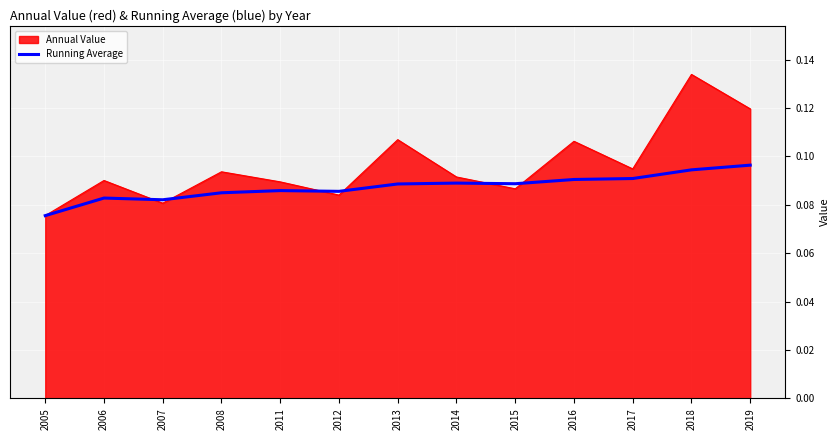

Rank the series by their maximum value, from lowest to highest.

Running Average, Annual Value